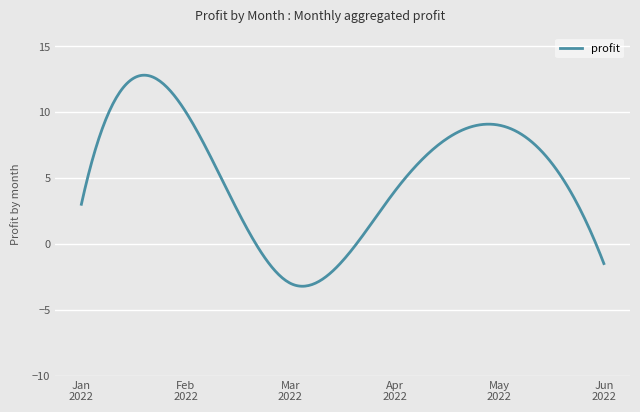

What is the smallest value displayed?

-3.2